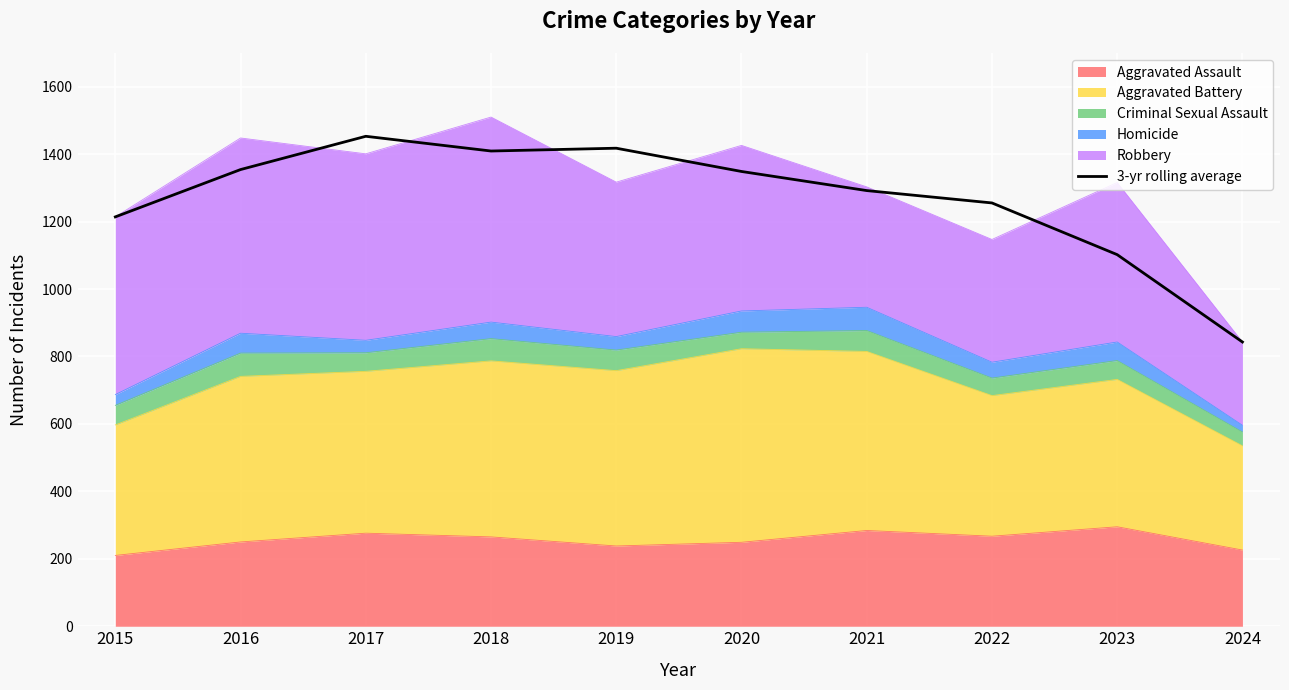

Which label corresponds to the smallest value in the chart?

2024